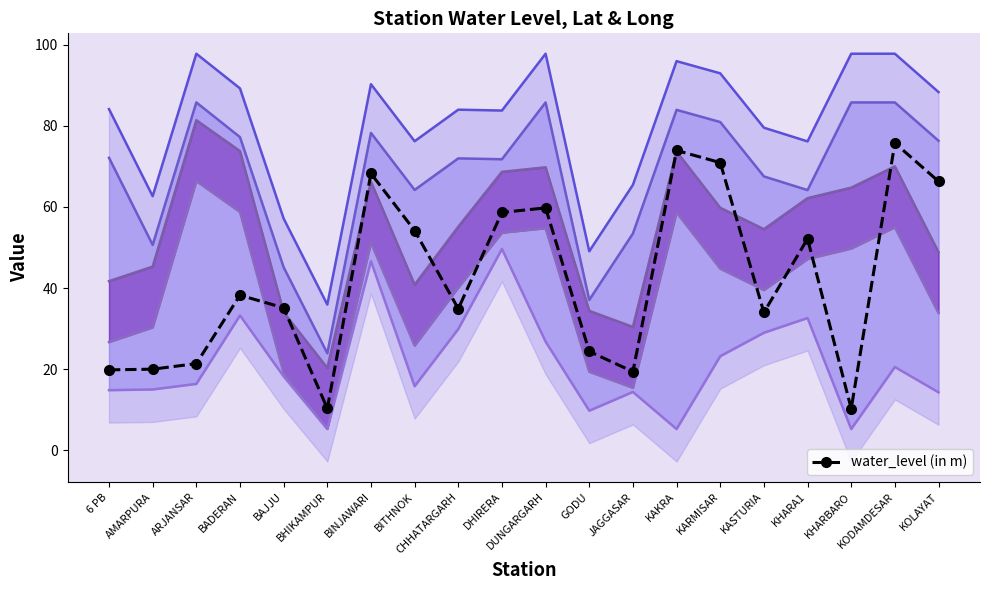

Which series changed the most between BAJJU and BHIKAMPUR?

water_level (in m)